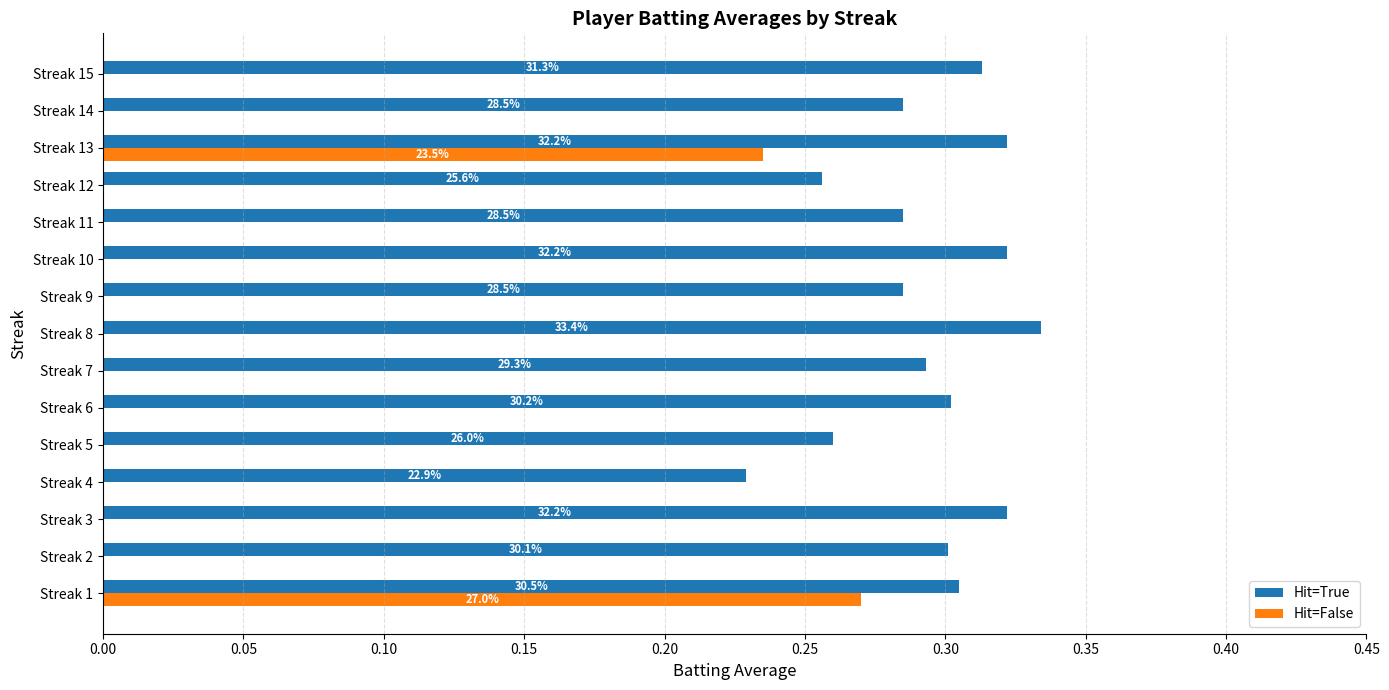

What are all the series names shown in the legend?

Hit=True, Hit=False